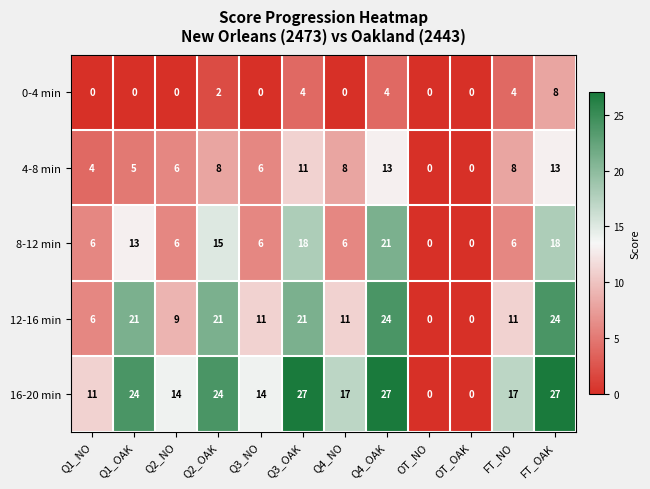

Is it true that 8-12 min equals -13 at OT_NO?

False